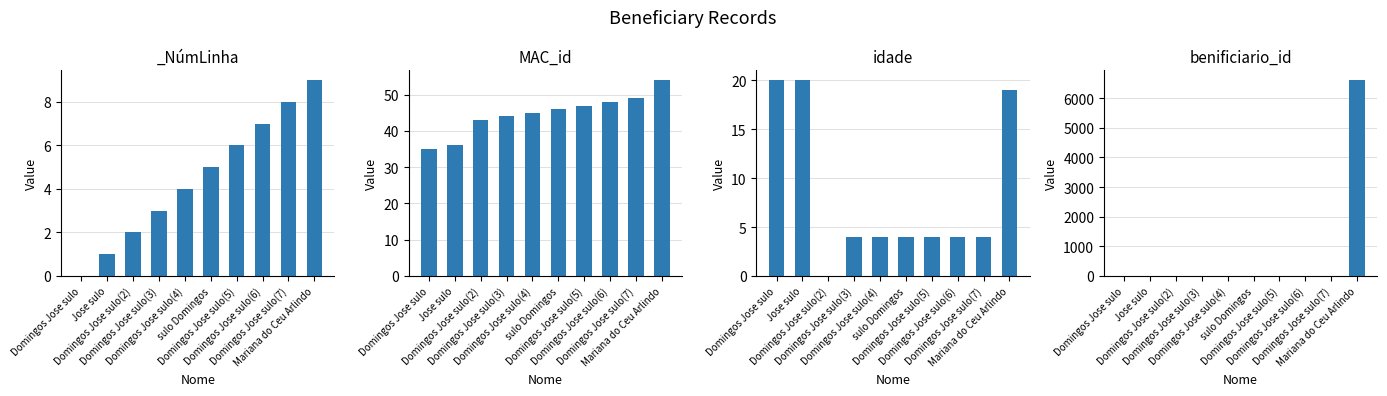

Between sulo Domingos and Domingos Jose sulo, which is larger?

sulo Domingos